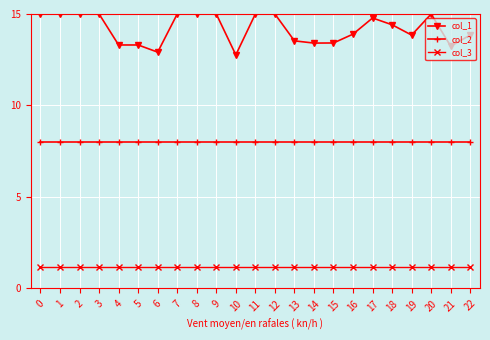

True or false: col_2 and col_1 cross at least once.

False